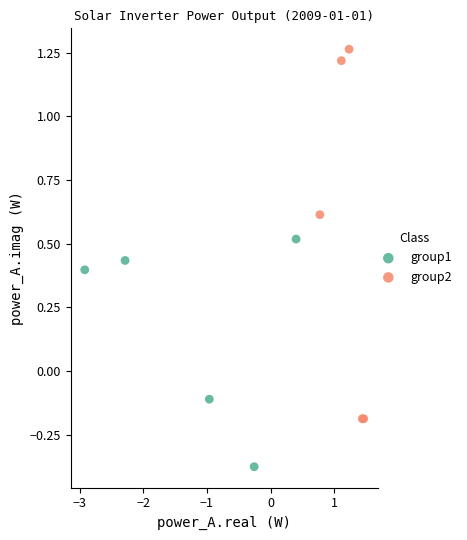

Which series contains the highest Y value?

group2